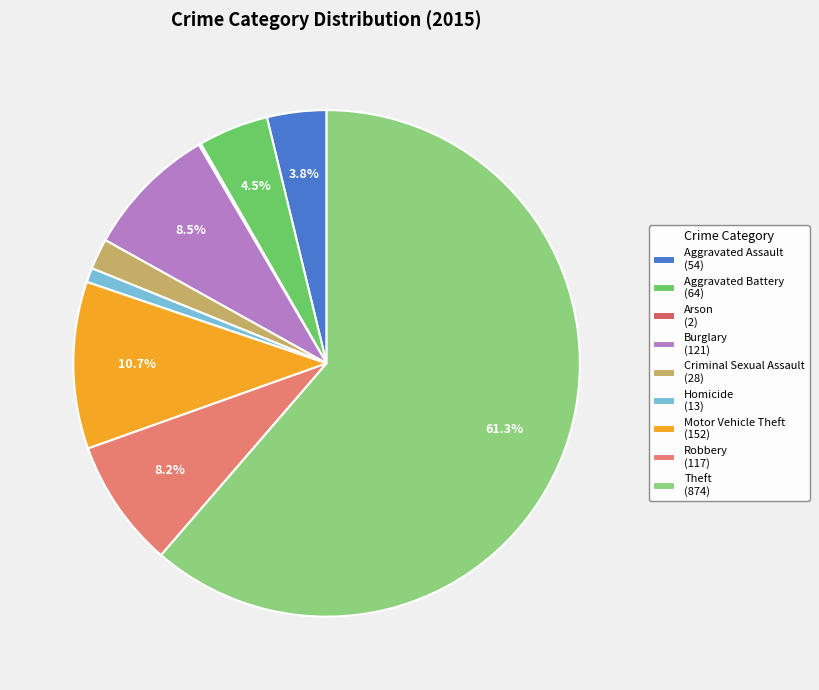

Is there a majority slice in this chart?

Yes